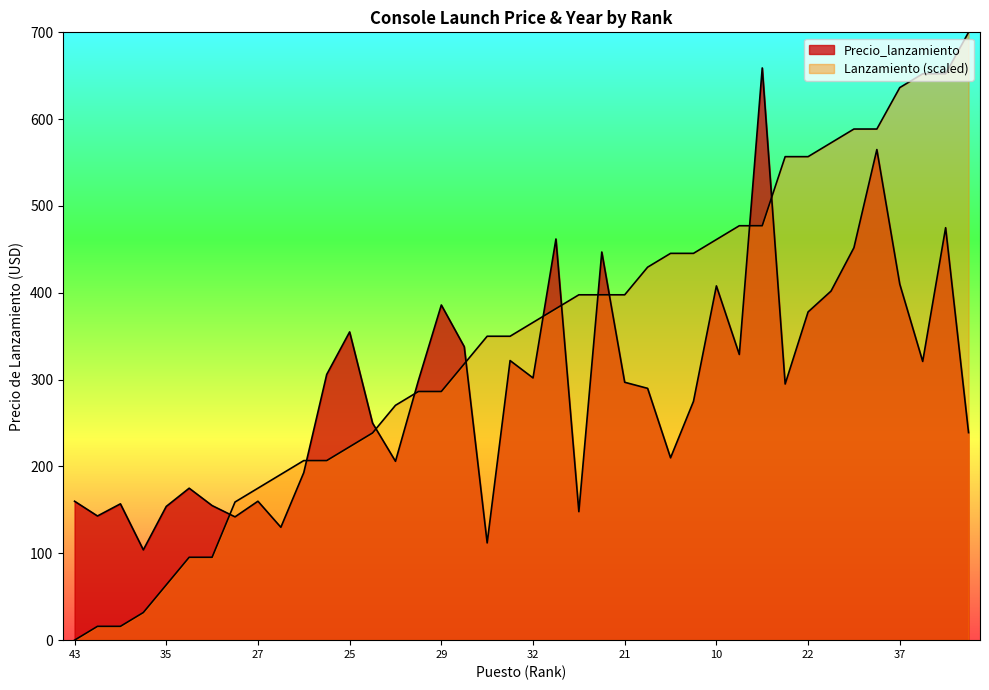

Where does the Precio_lanzamiento series first go above 297?

40